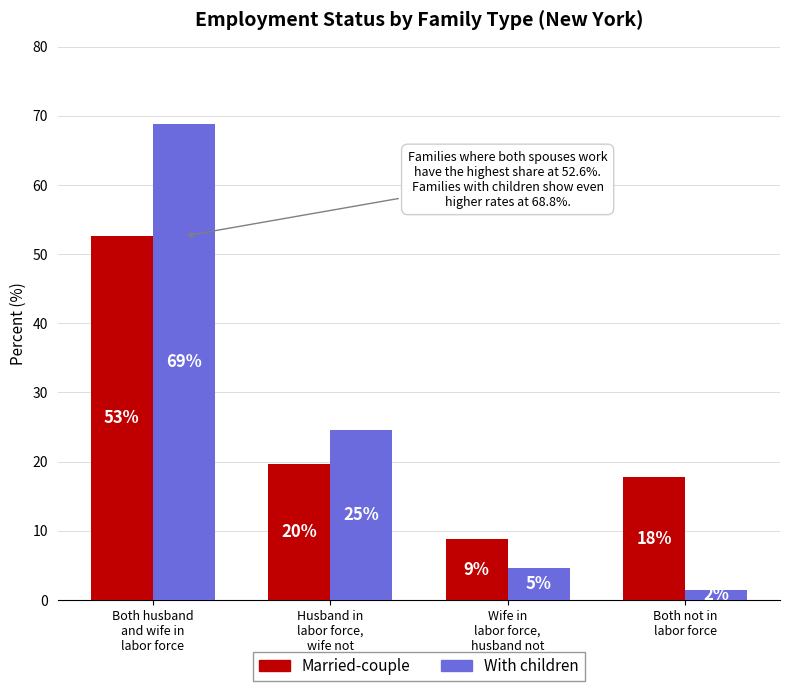

What is the total value across all series at Husband in
labor force,
wife not?

44.2